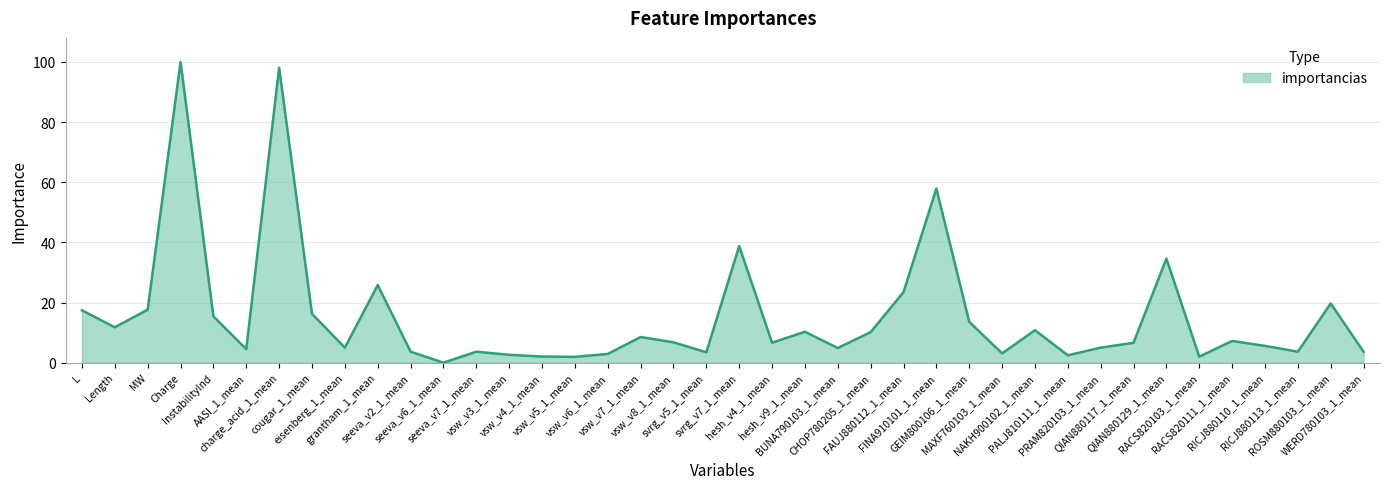

What is the average value?

15.4